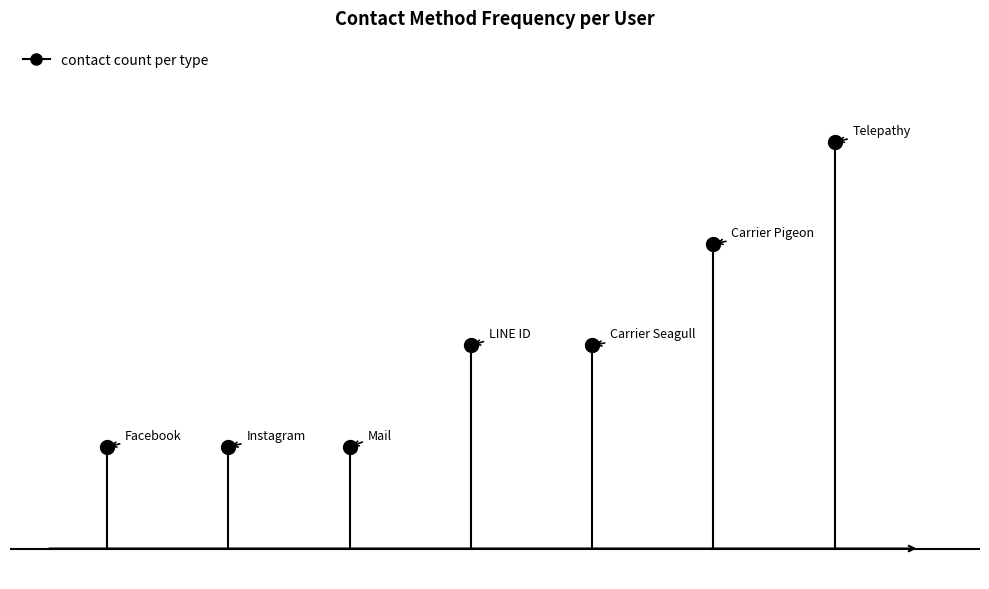

Reading left to right, what are all the values shown in this chart?

Telepathy=4	Carrier Pigeon=3	LINE ID=2	Carrier Seagull=2	Facebook=1	Instagram=1	Mail=1